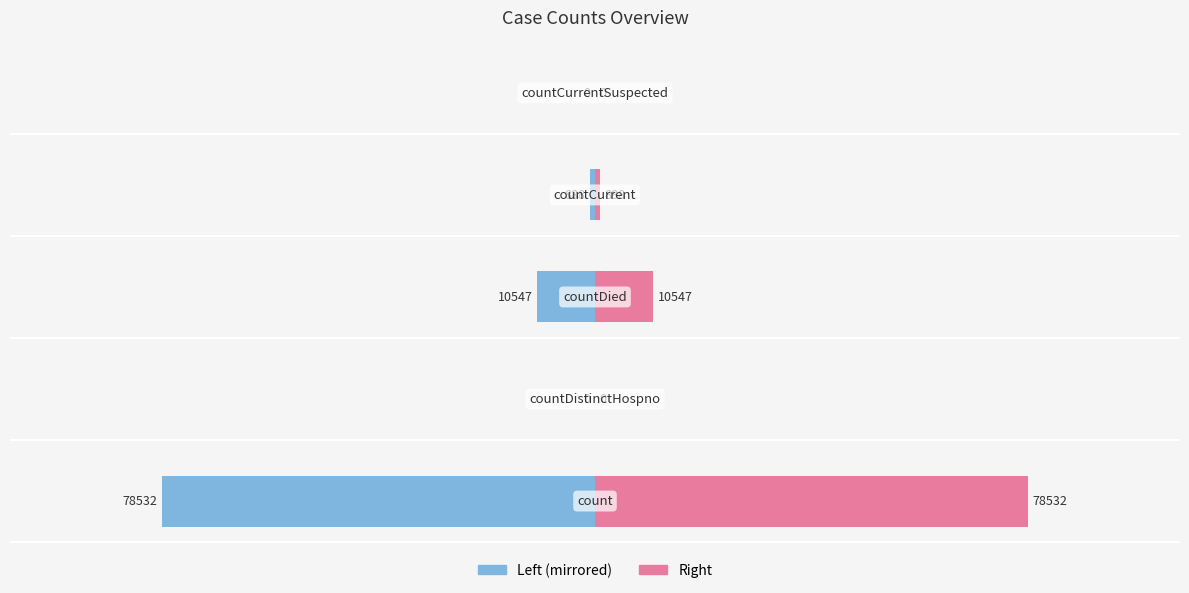

List the series in order of their peak value, lowest first.

Left (mirrored), Right